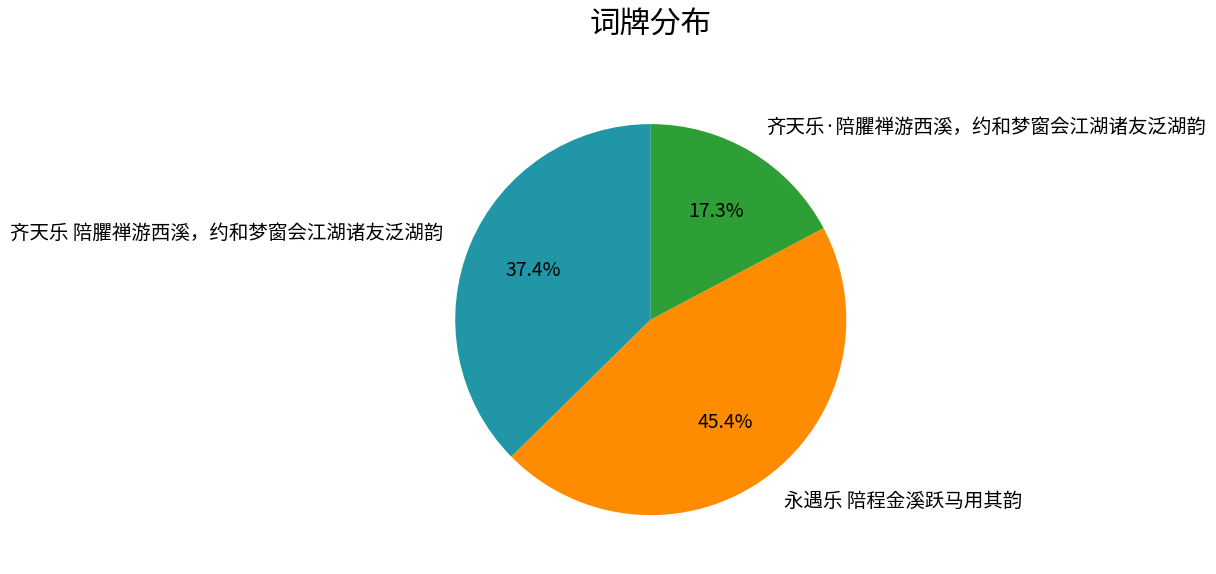

What is the smallest slice in the pie chart?

齐天乐·陪臞禅游西溪，约和梦窗会江湖诸友泛湖韵